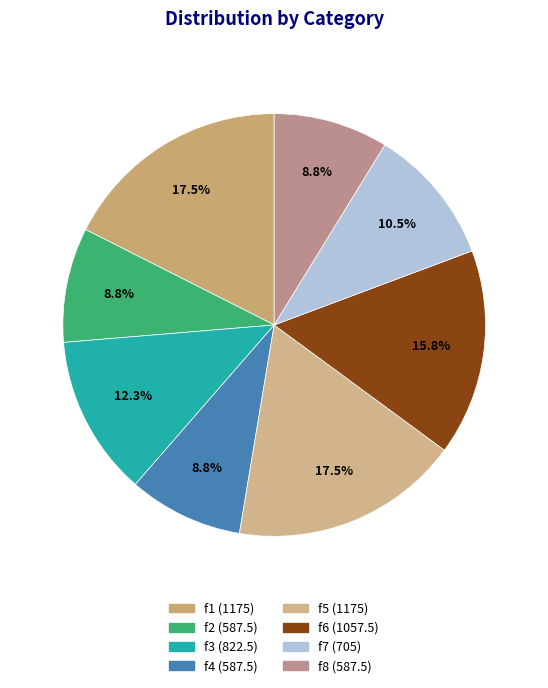

Rank the categories by value from lowest to highest.

f2, f4, f8, f7, f3, f6, f1, f5